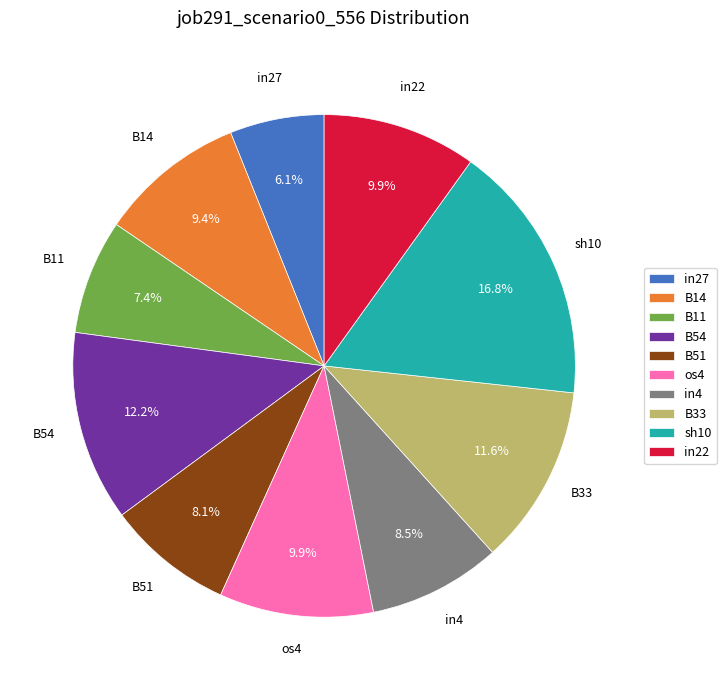

Does any single category account for the majority?

No